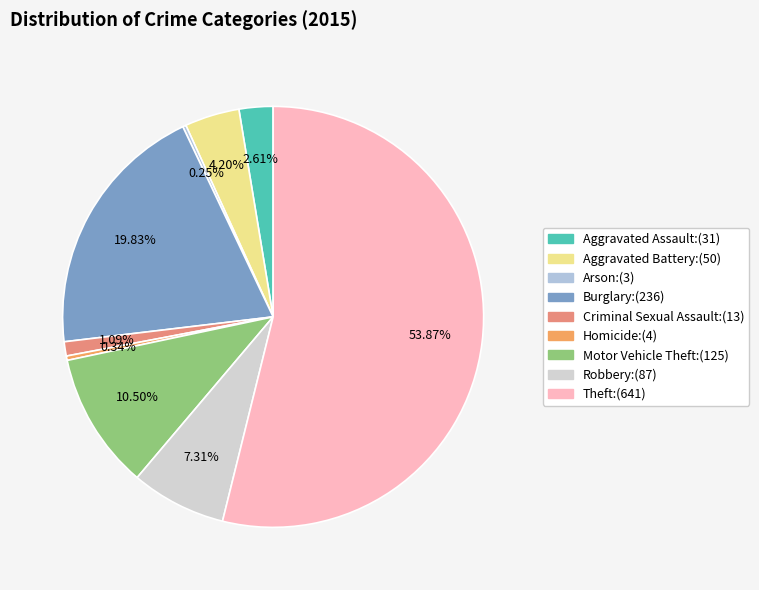

Which has a higher value, Arson or Aggravated Assault?

Aggravated Assault